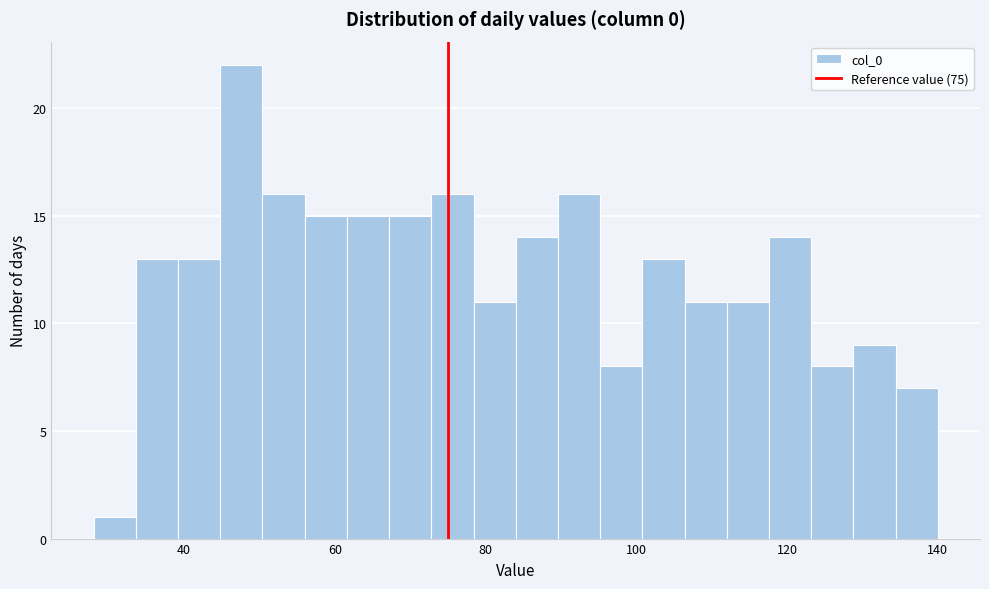

Read against the x-axis, roughly where is the centre of the tallest bar?

48